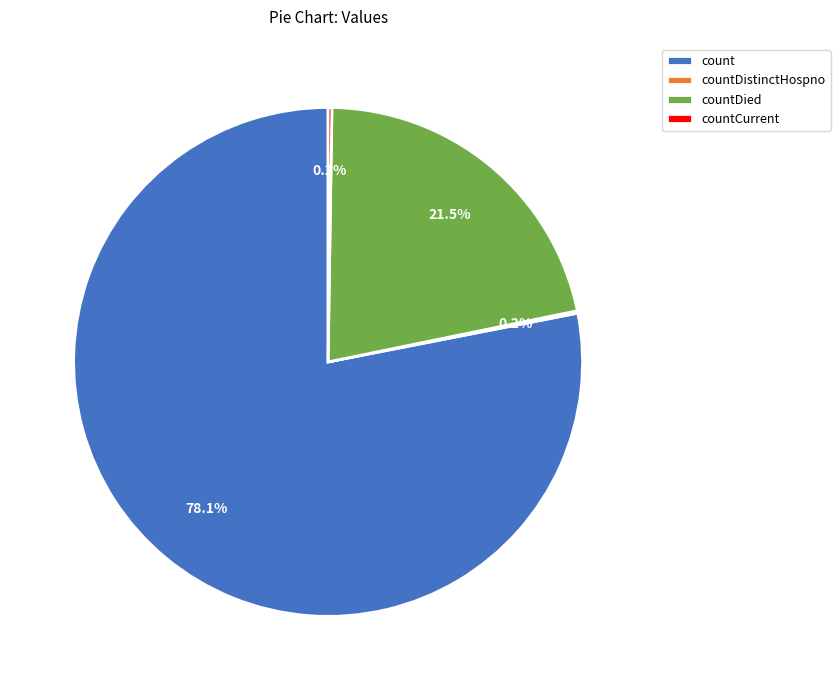

Between countDied and count, which is larger?

count